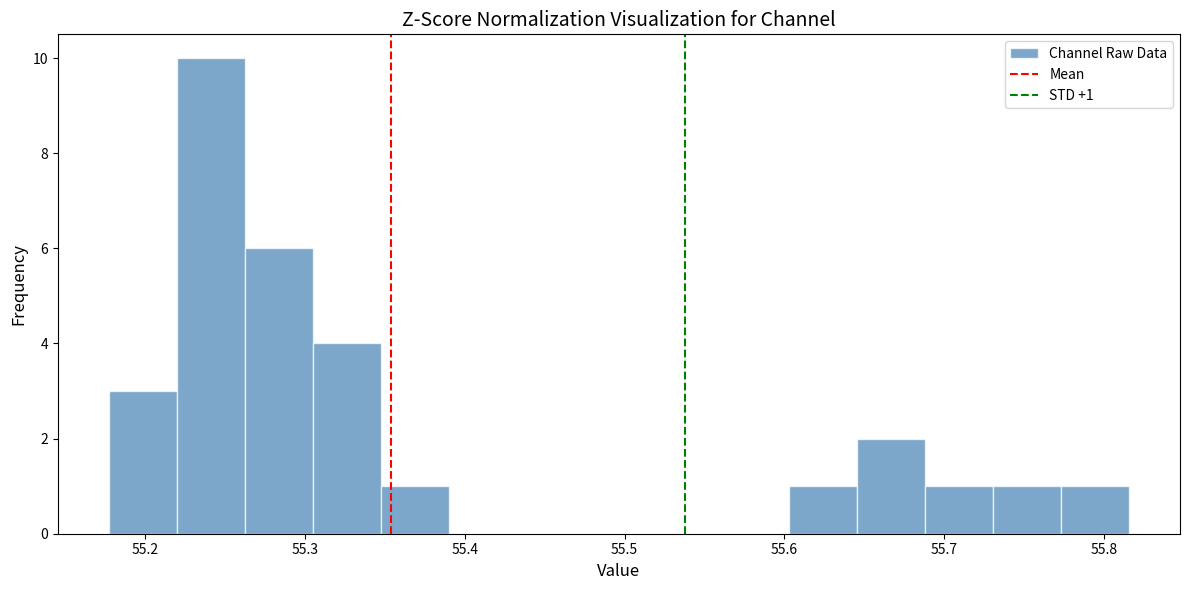

Which range on the x-axis has the tallest bar?

55.22 to 55.26